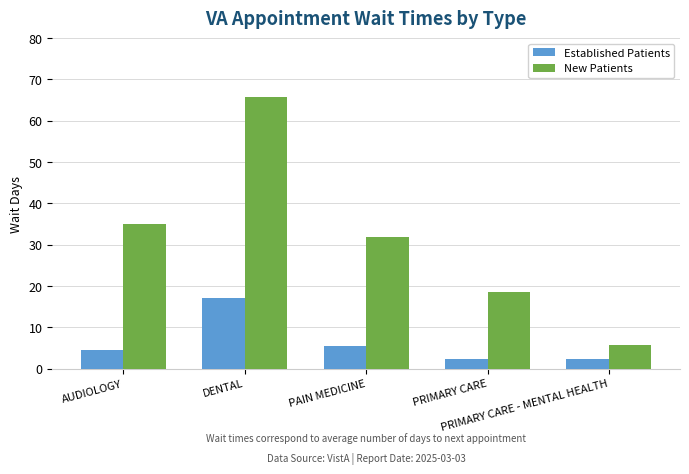

What is the difference between the highest and lowest values at PAIN MEDICINE?

26.4